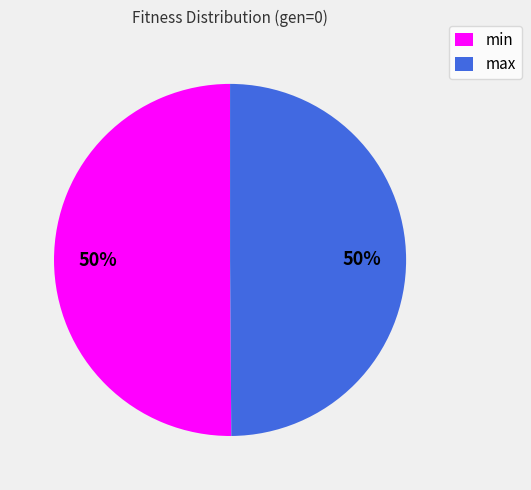

To the nearest percent, what is the combined percentage of min and max?

100%